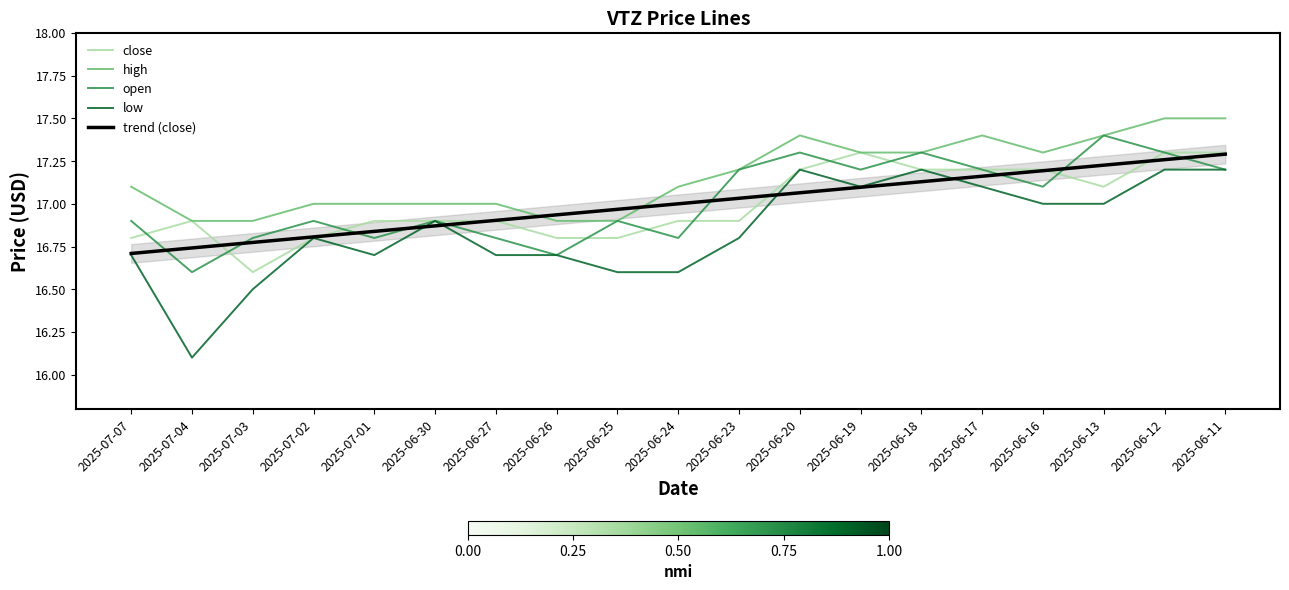

Where is open nearest to the value 17?

2025-07-07